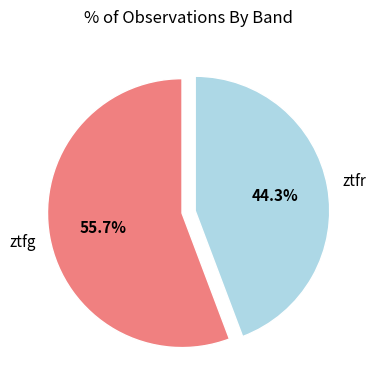

Does any single category account for the majority?

Yes